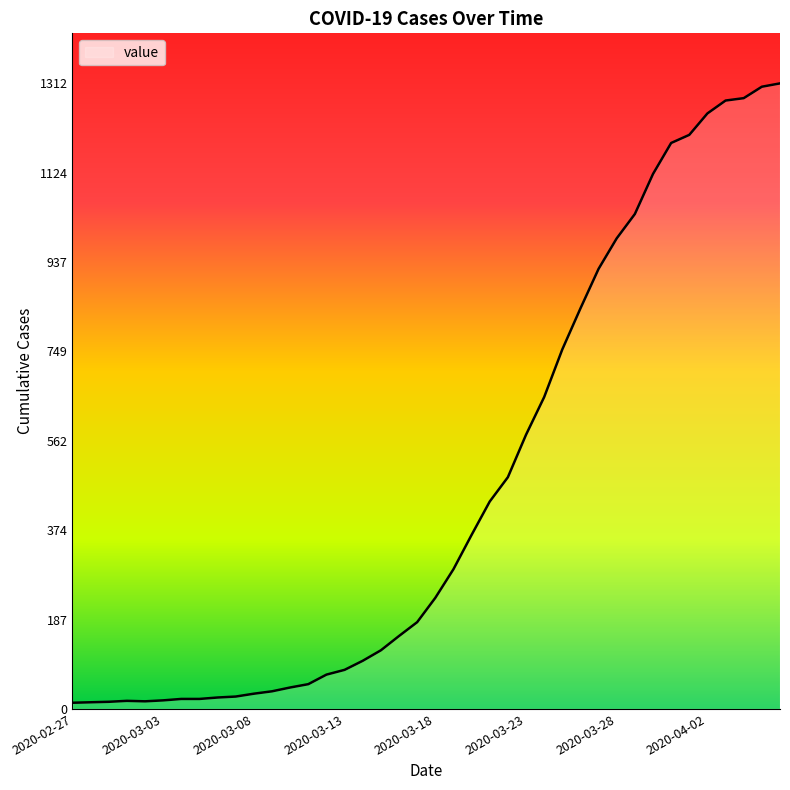

What is the maximum value shown in the chart?

1312